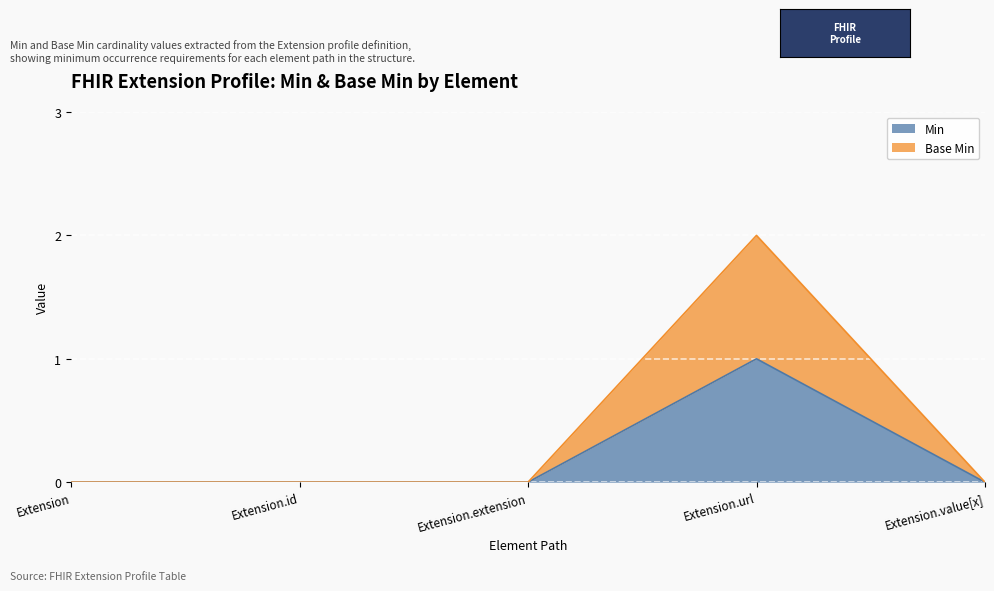

True or false: Base Min has more than 0 points higher than both neighbors.

True